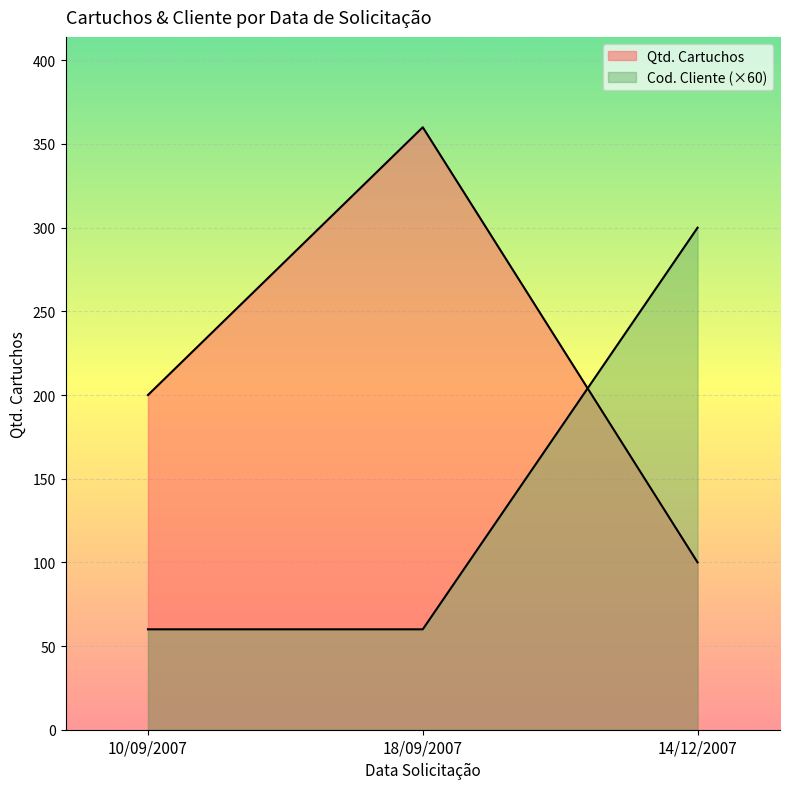

What is the label of the 1st point from the right?

14/12/2007